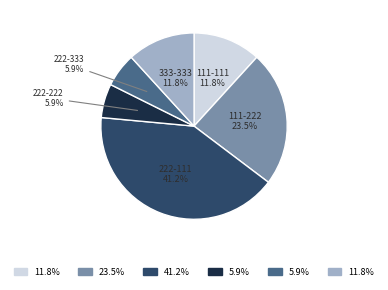

Is there a majority slice in this chart?

No